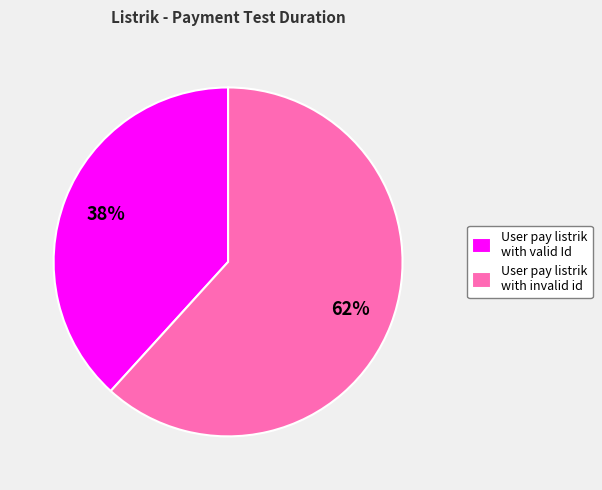

Do User pay listrik with valid Id and User pay listrik with invalid id together represent more than half of the pie?

Yes